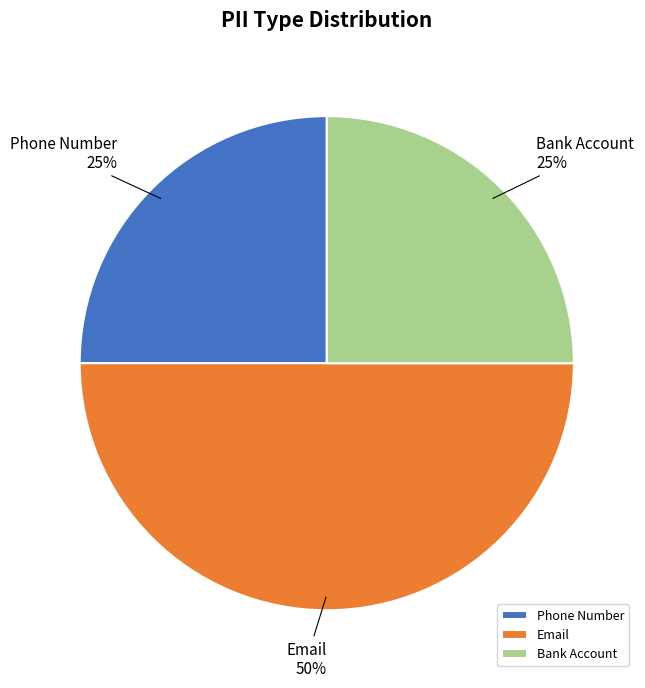

Between Email and Phone Number, which is larger?

Email